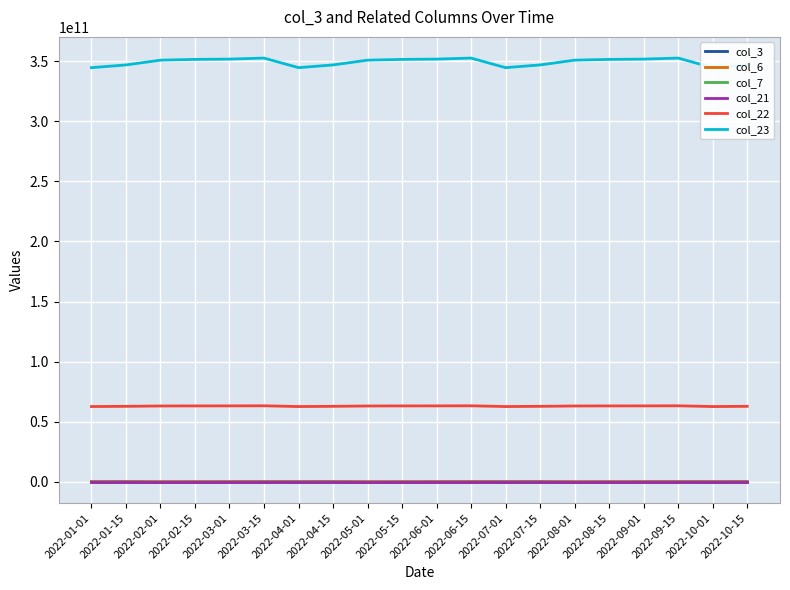

What is the label of the 11th point from the right?

2022-05-15